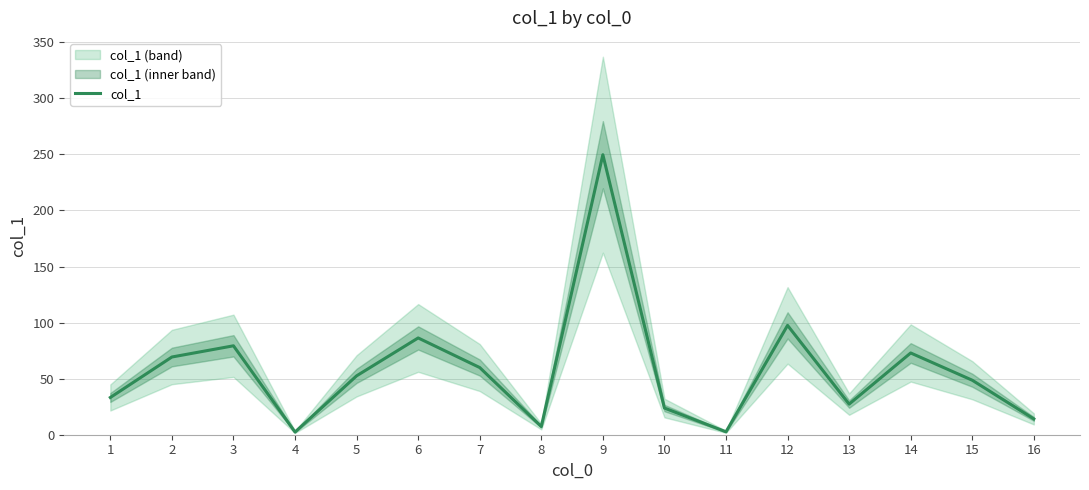

How many points are higher than both their immediate neighbors (excluding endpoints)?

5